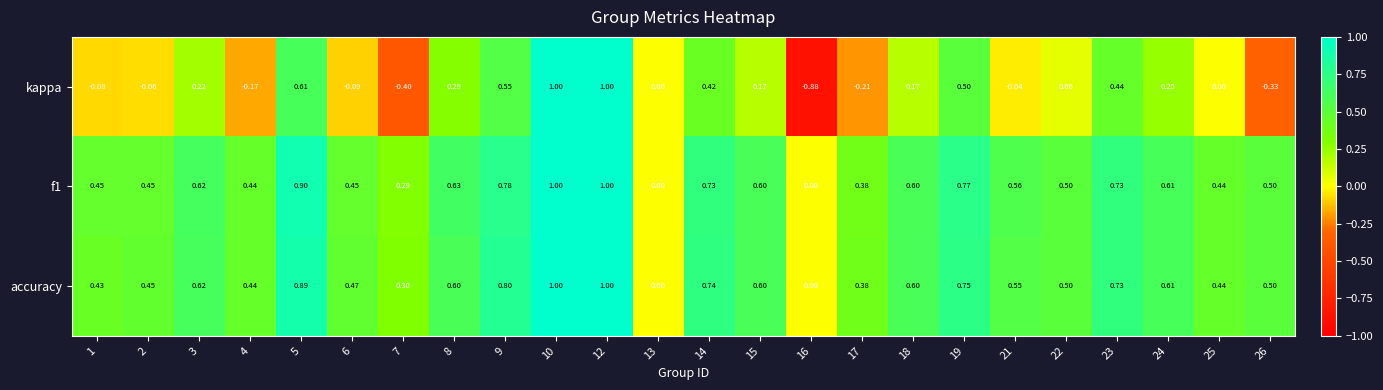

Between 3 and 21, which series saw the biggest shift?

kappa